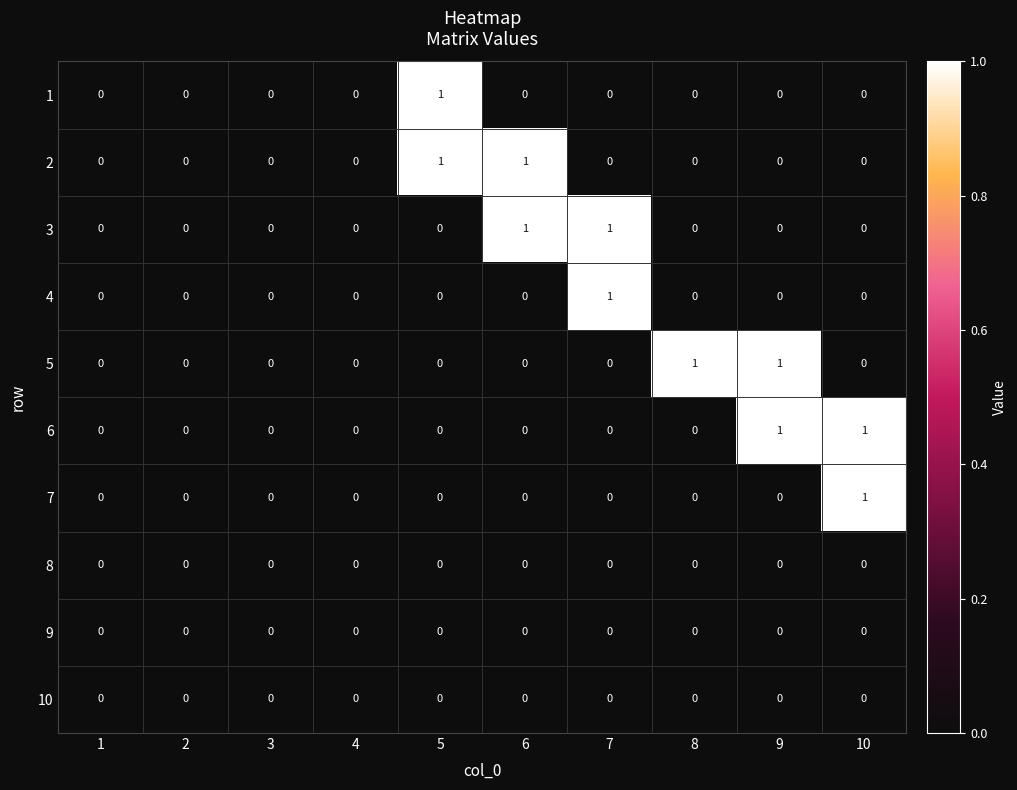

True or false: 3 has a value of 0 at 5.

True